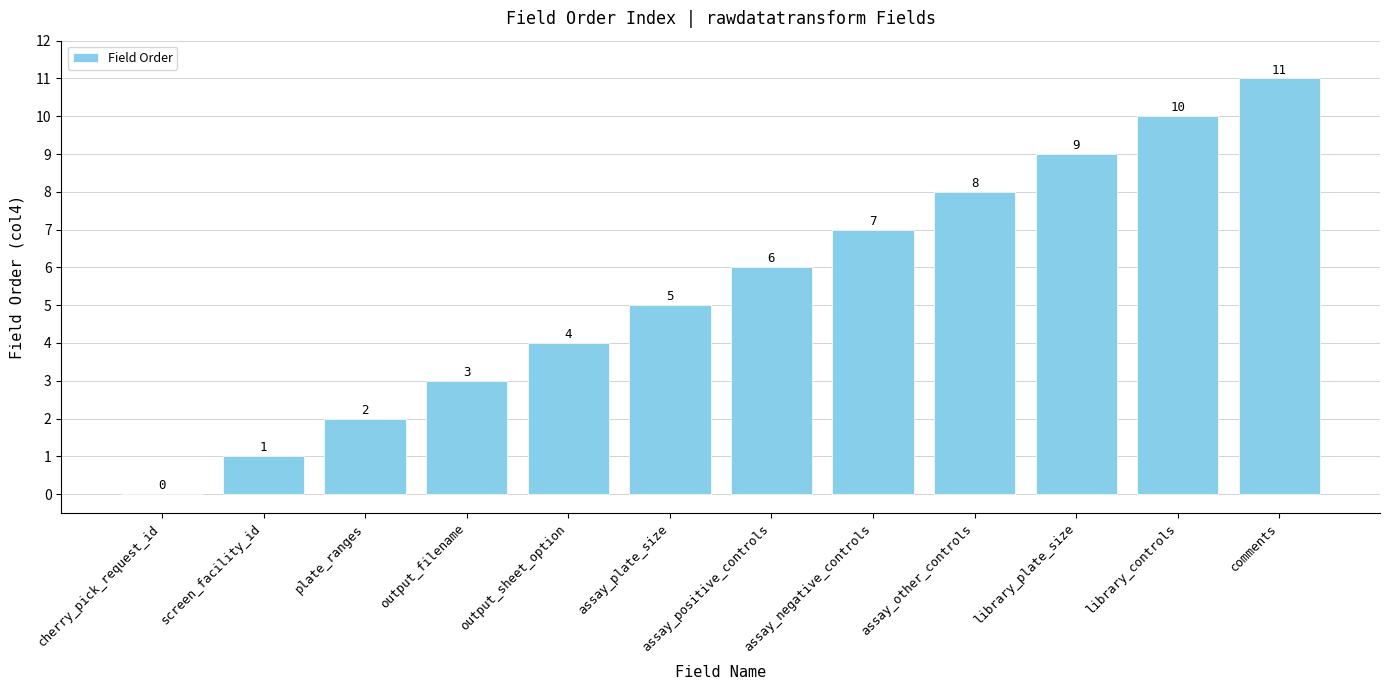

How many values are above zero?

11